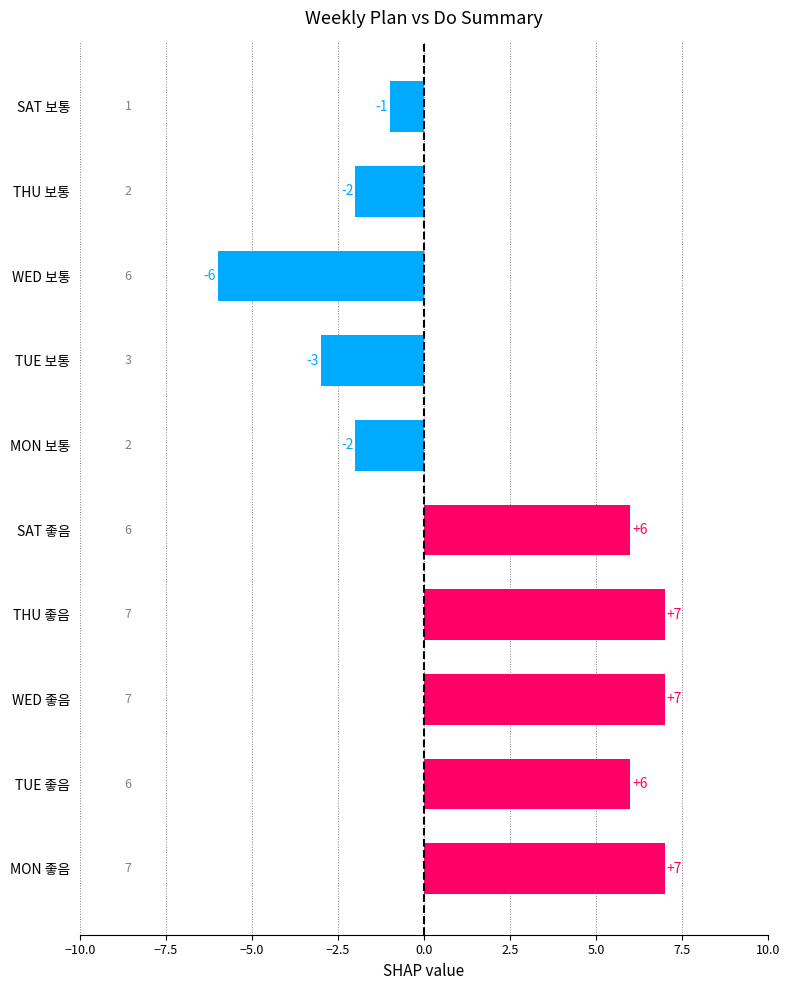

How many values are above zero?

5